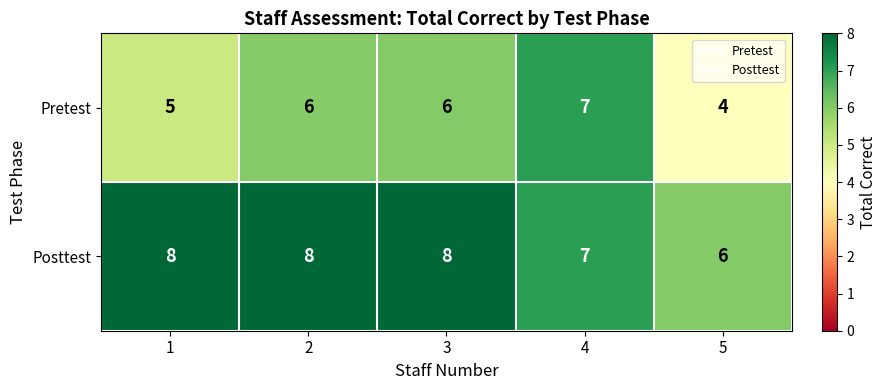

Reading left to right, extract all data points from this chart.

Pretest: 1=5	2=6	3=6	4=7	5=4
Posttest: 1=8	2=8	3=8	4=7	5=6